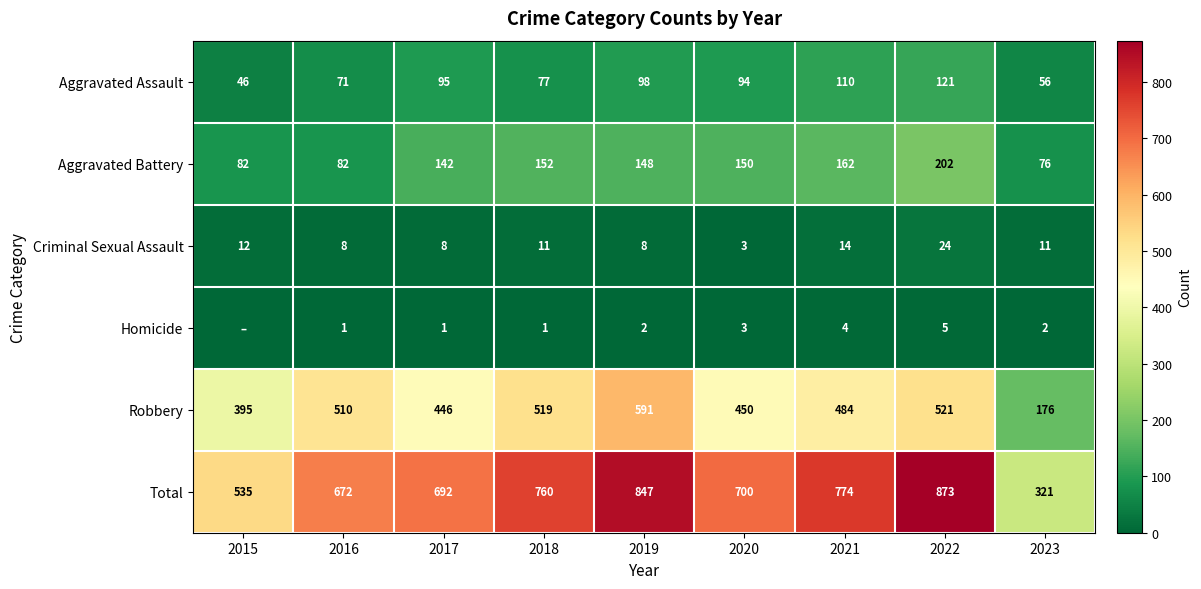

Which has a higher value, 2023 or 2019?

2019